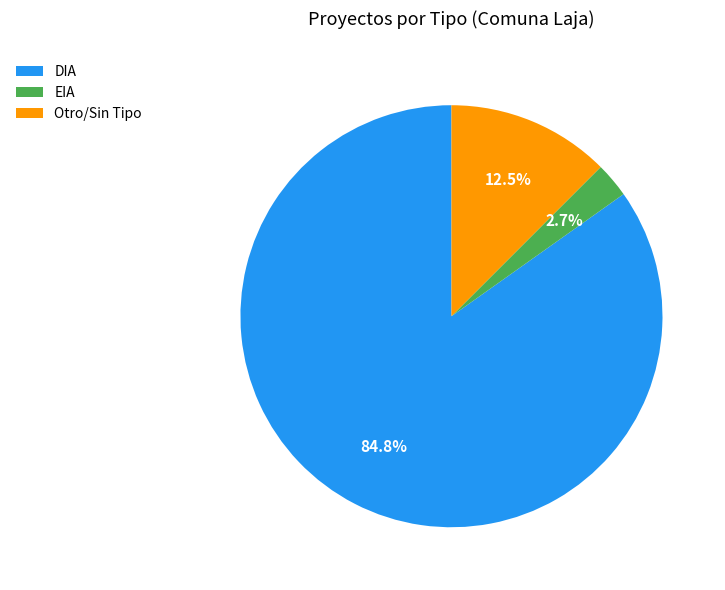

What is the total percentage of DIA and Otro/Sin Tipo?

97.3%